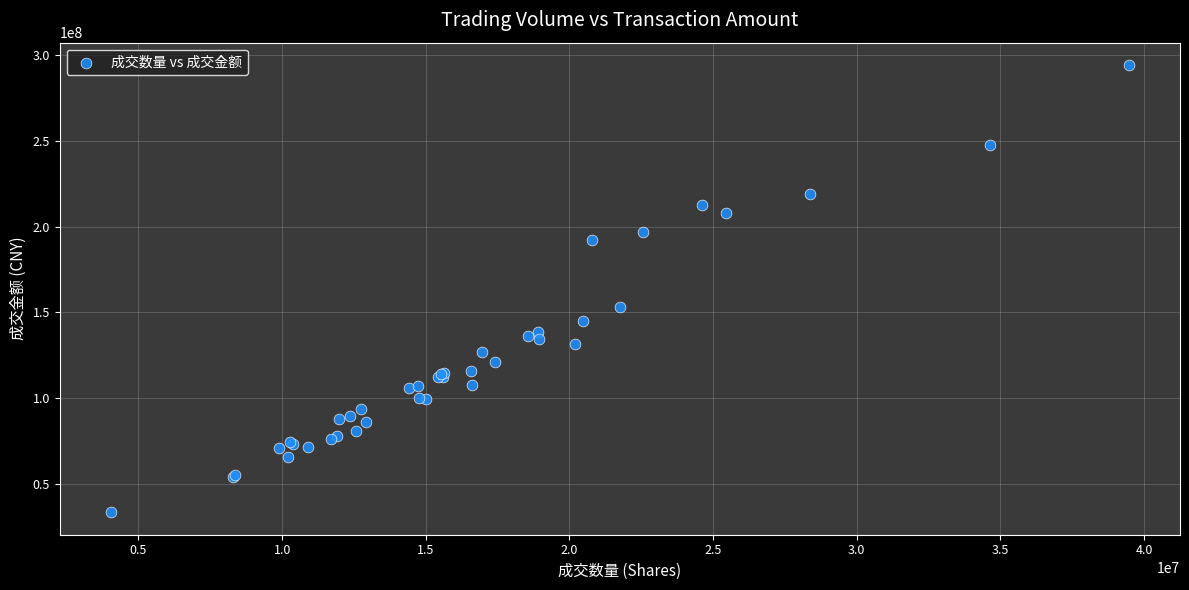

What Y value in the scatter plot is closest to 163826136?

153065320.7